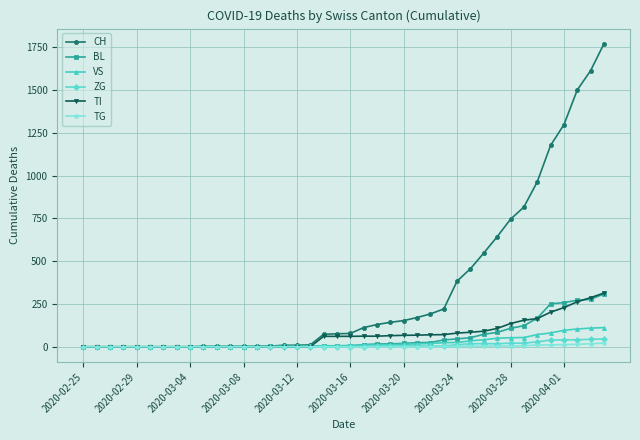

Which series has the largest range (max minus min)?

CH